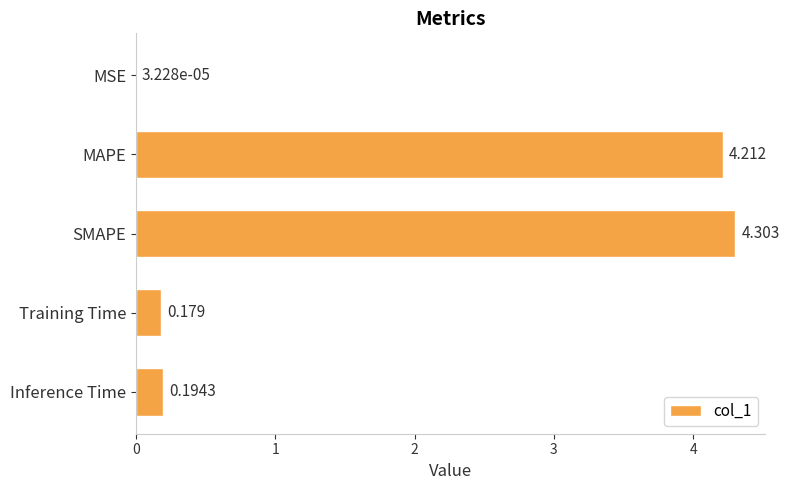

Are the bars horizontal?

Yes